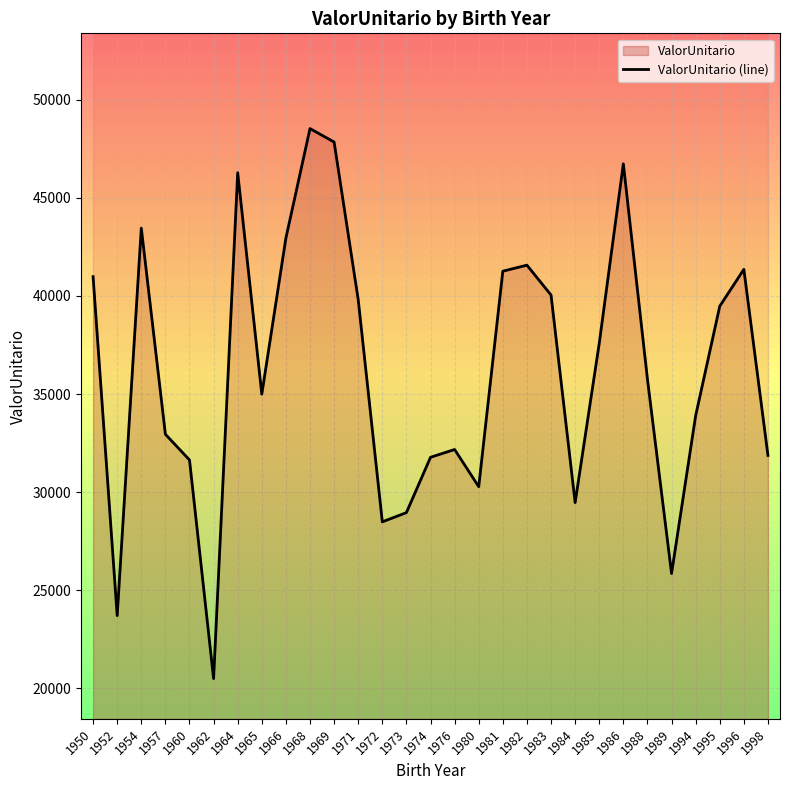

What is the value of the 1st point from the left?

40983.5